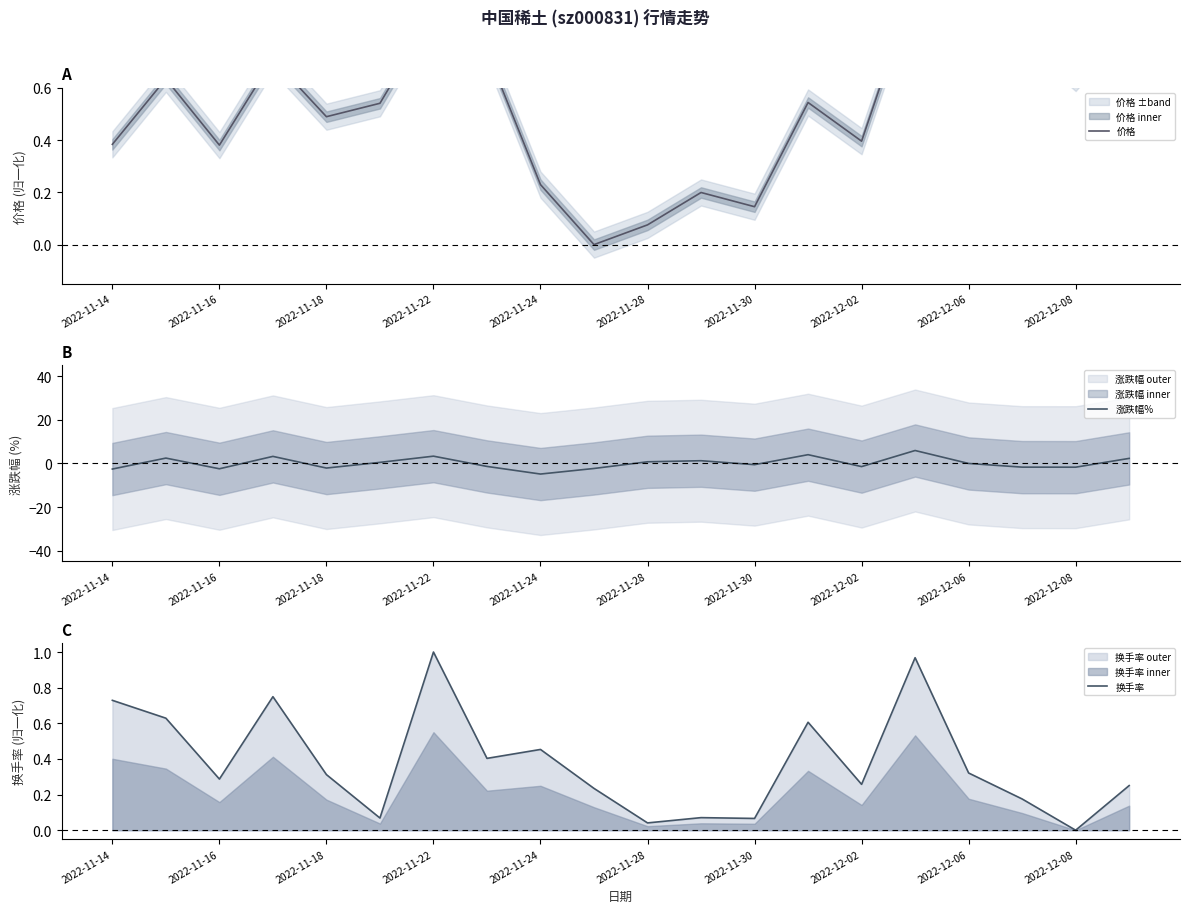

What value does the 涨跌幅% series have at 2022-11-28?

0.8